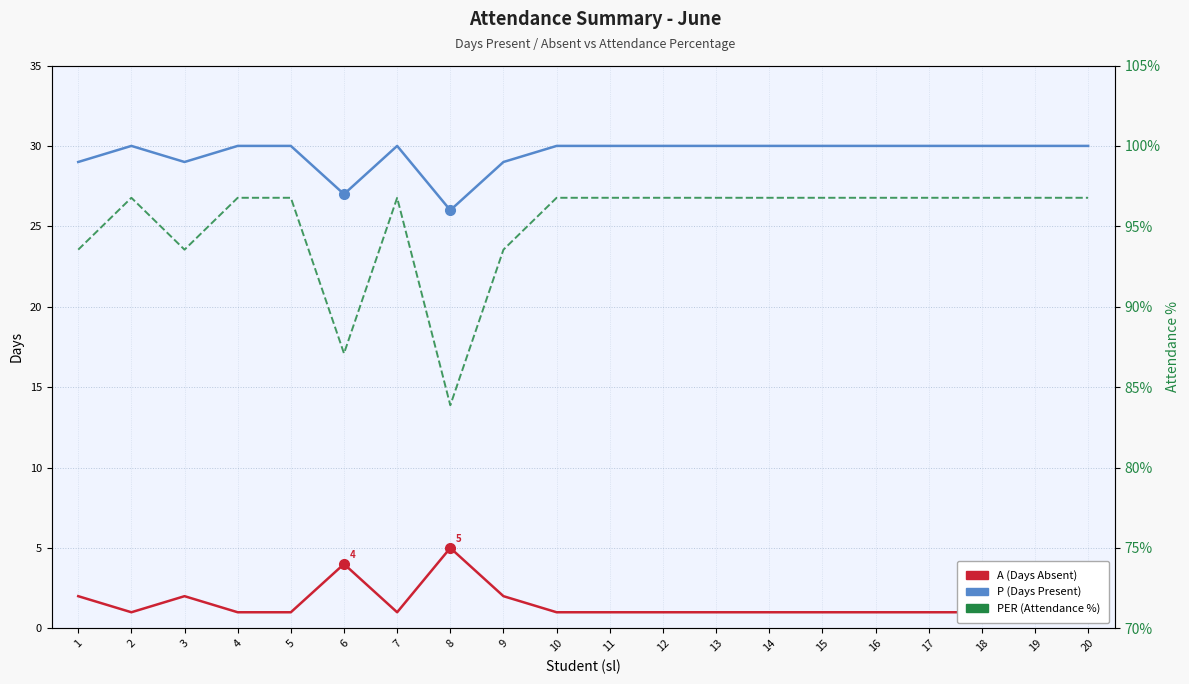

List the series in order of their peak value, highest first.

PER (Attendance %), P (Days Present), A (Days Absent)